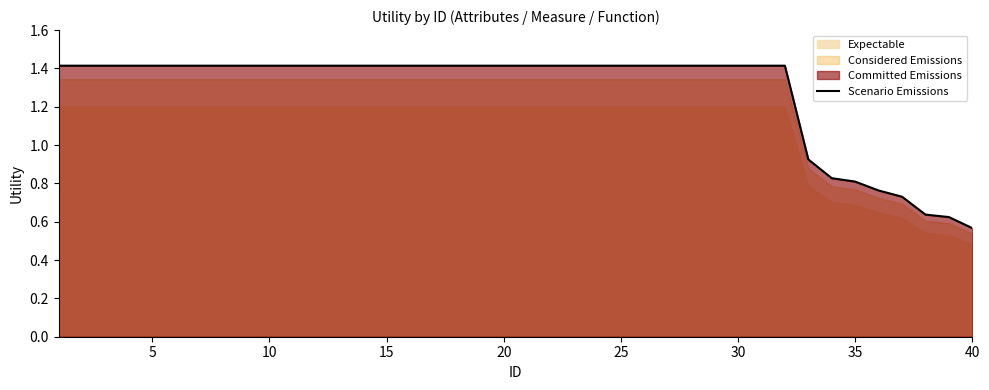

Where is Scenario Emissions nearest to the value 0?

40